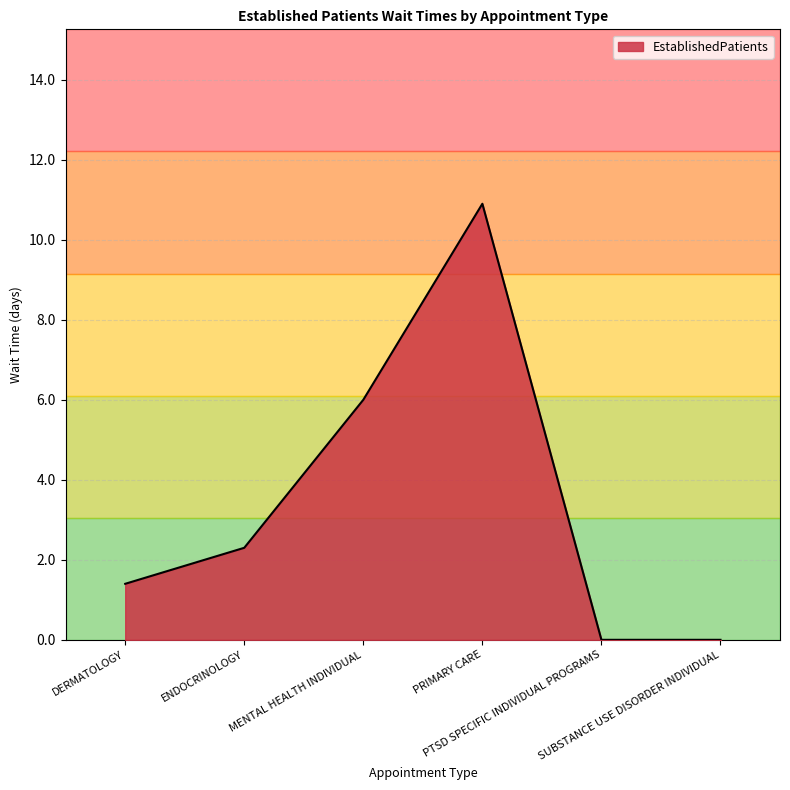

What position from the right is PTSD SPECIFIC INDIVIDUAL PROGRAMS?

2